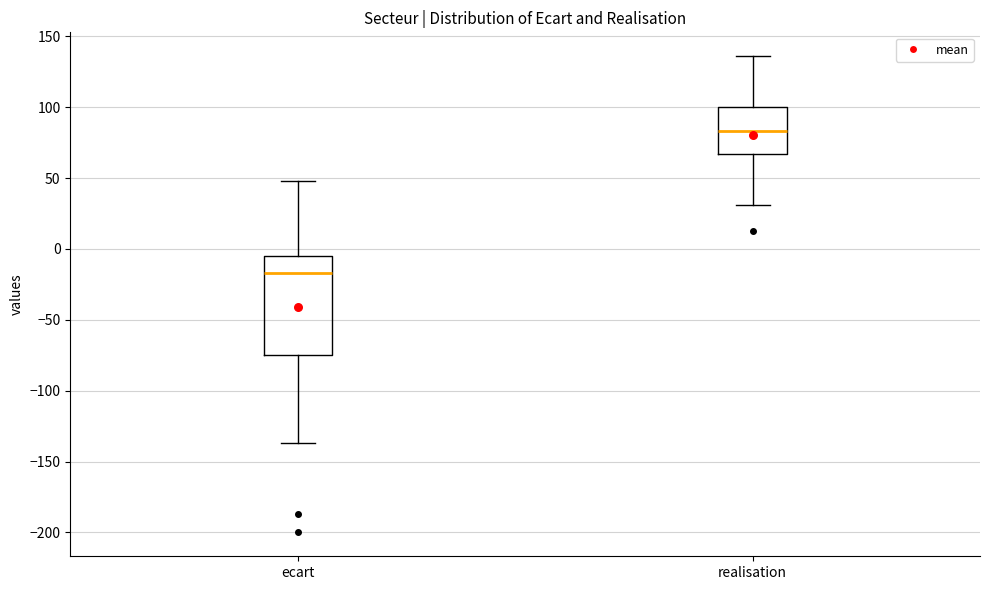

Reading left to right, read every box against the y-axis: the position of its median line, the range the box covers, and the ends of its whiskers. The values are not printed on the chart, so give them approximately, as read against the axis.

ecart: median -15, box -75 to -5, whiskers -135 to 50
realisation: median 85, box 65 to 100, whiskers 30 to 135